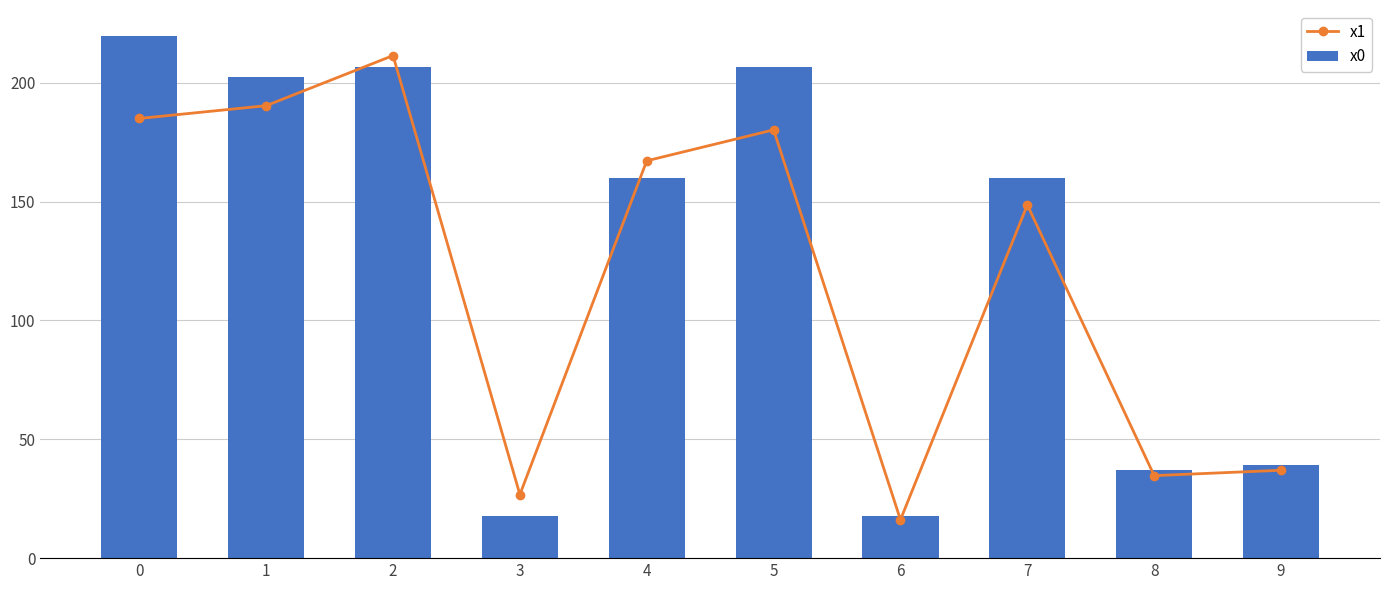

Between 9 and 8, which is larger?

9